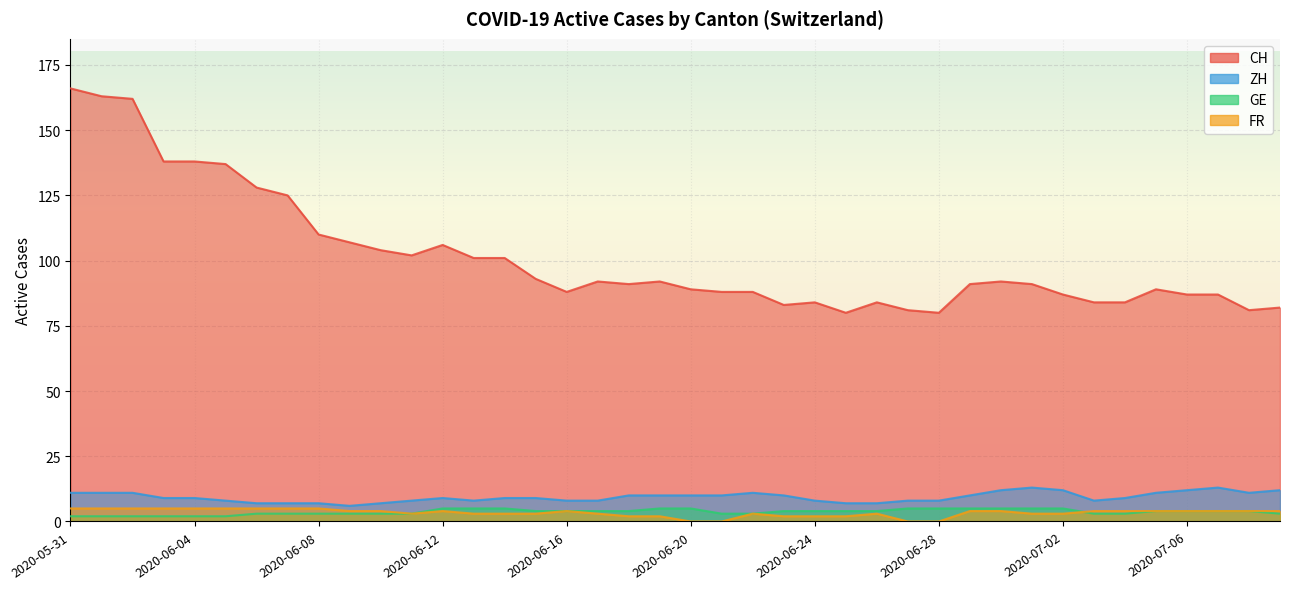

What is the value of the ZH point at the 16th from the left?

9